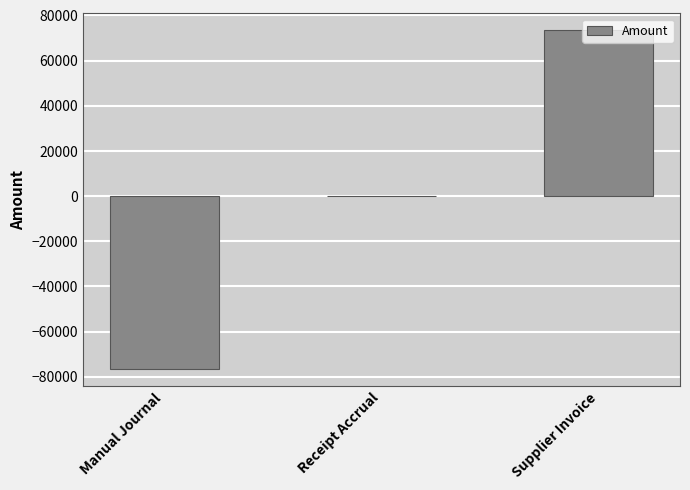

Between Receipt Accrual and Manual Journal, which is larger?

Receipt Accrual